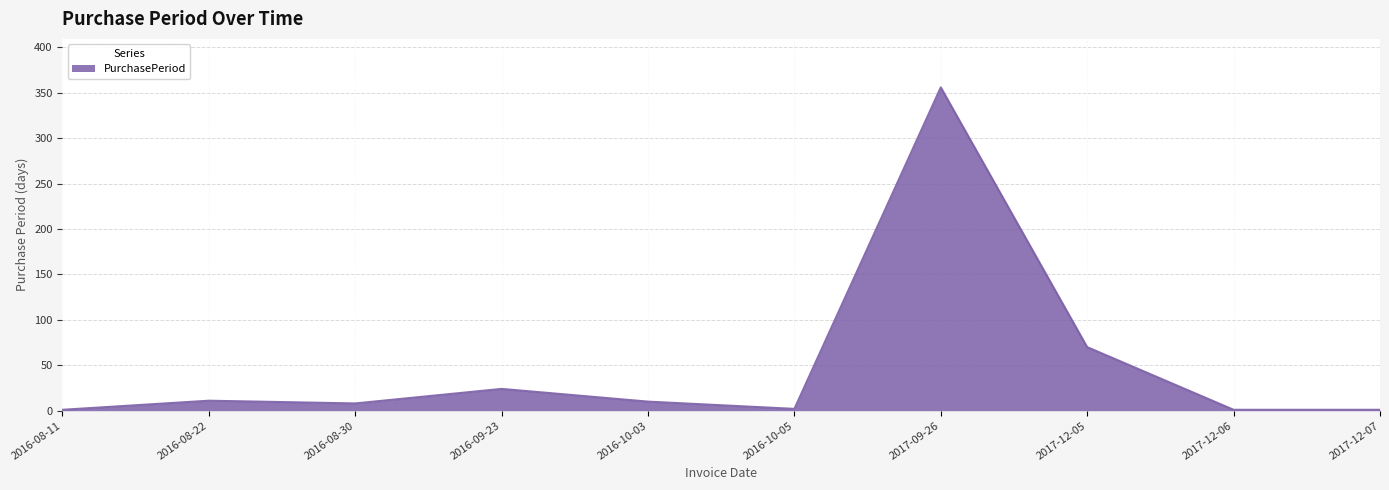

What is the change in value from 2017-09-26 to 2017-12-05?

-286